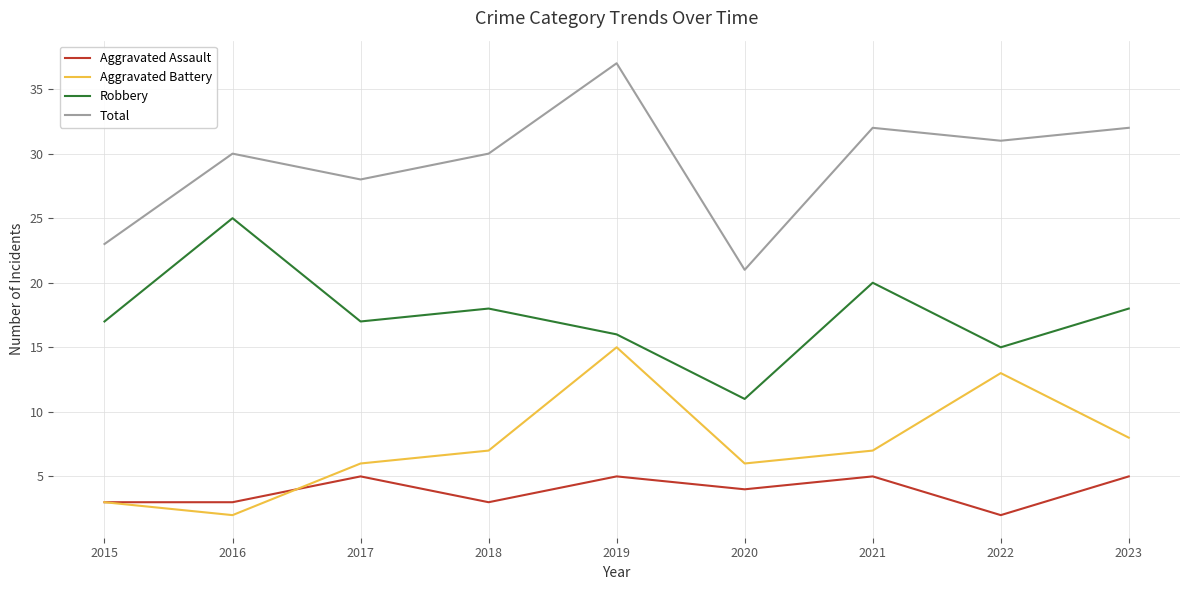

How many categories are shown in the chart?

9